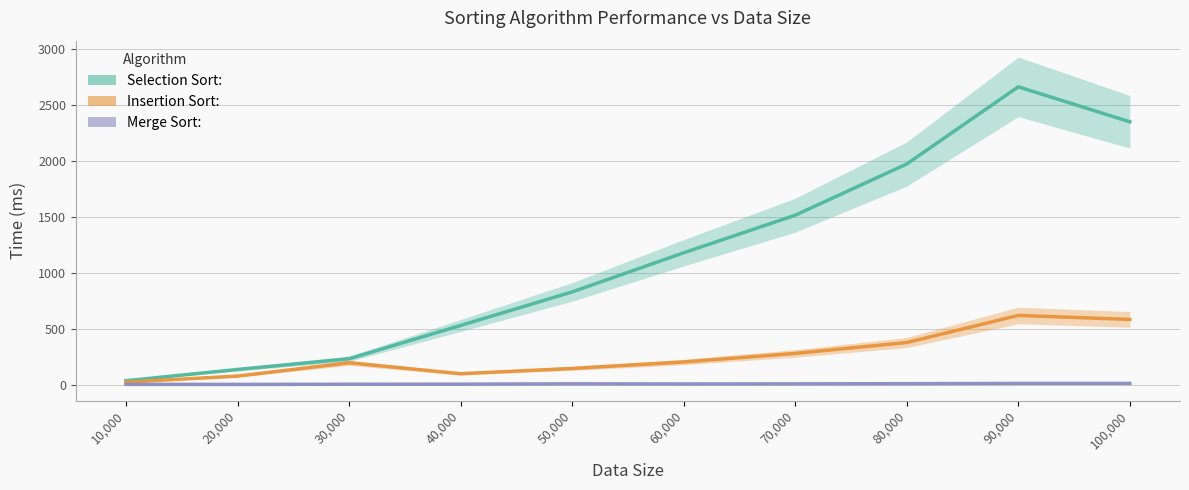

How many values in the Selection Sort: series are below 1179?

5